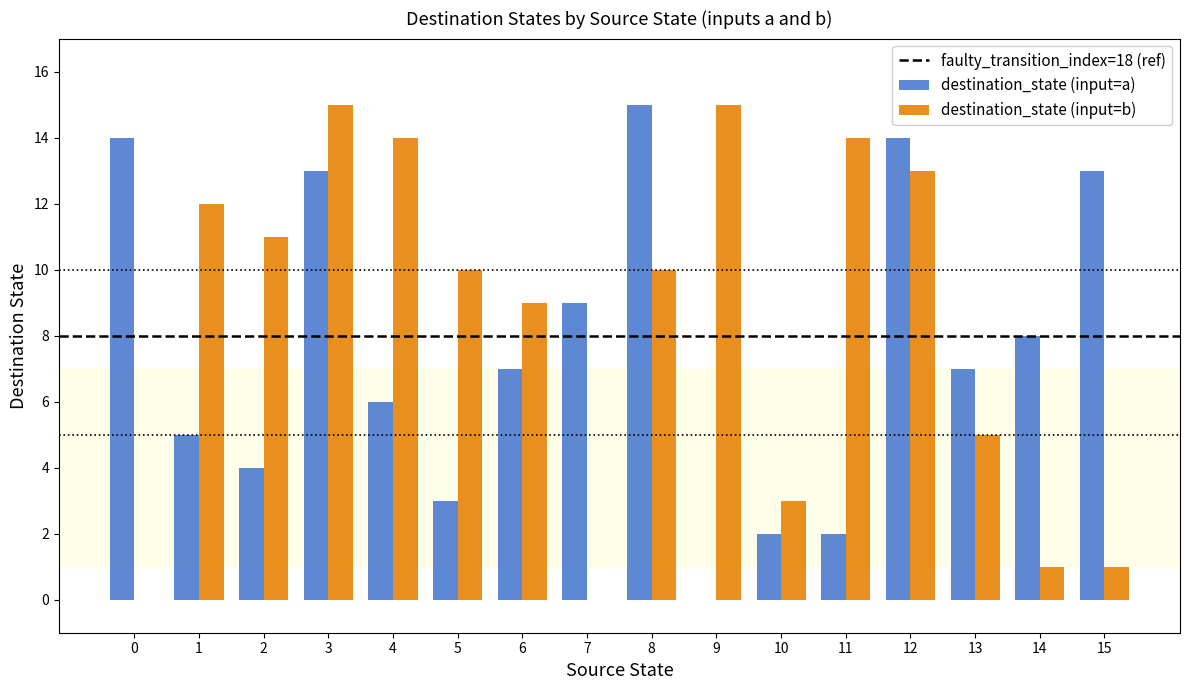

Which category has the highest value in the destination_state (input=a) series?

8